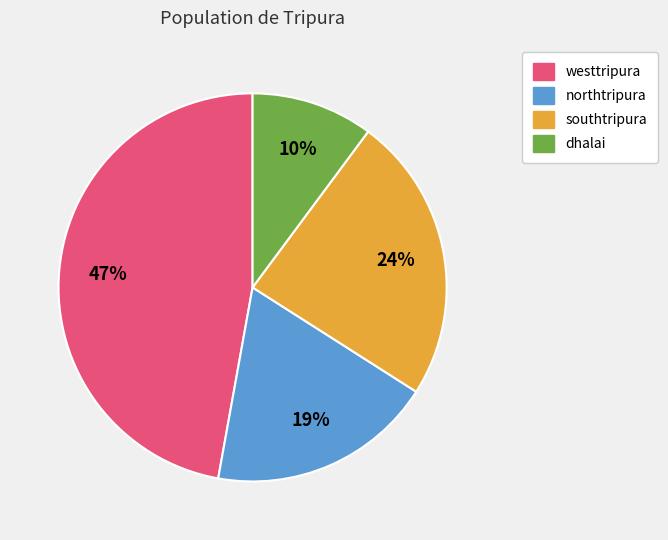

Which category has the biggest portion of the pie?

westtripura